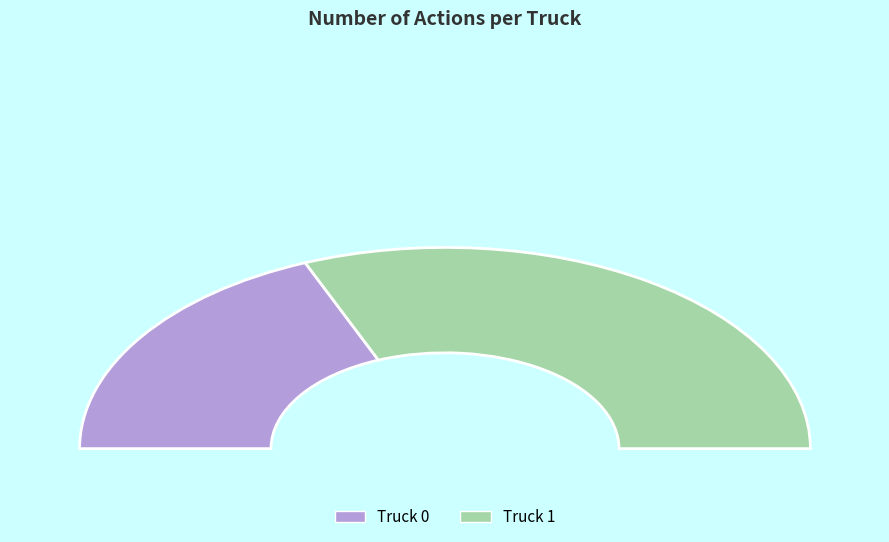

What percentage do Truck 1 and Truck 0 together represent?

100.0%